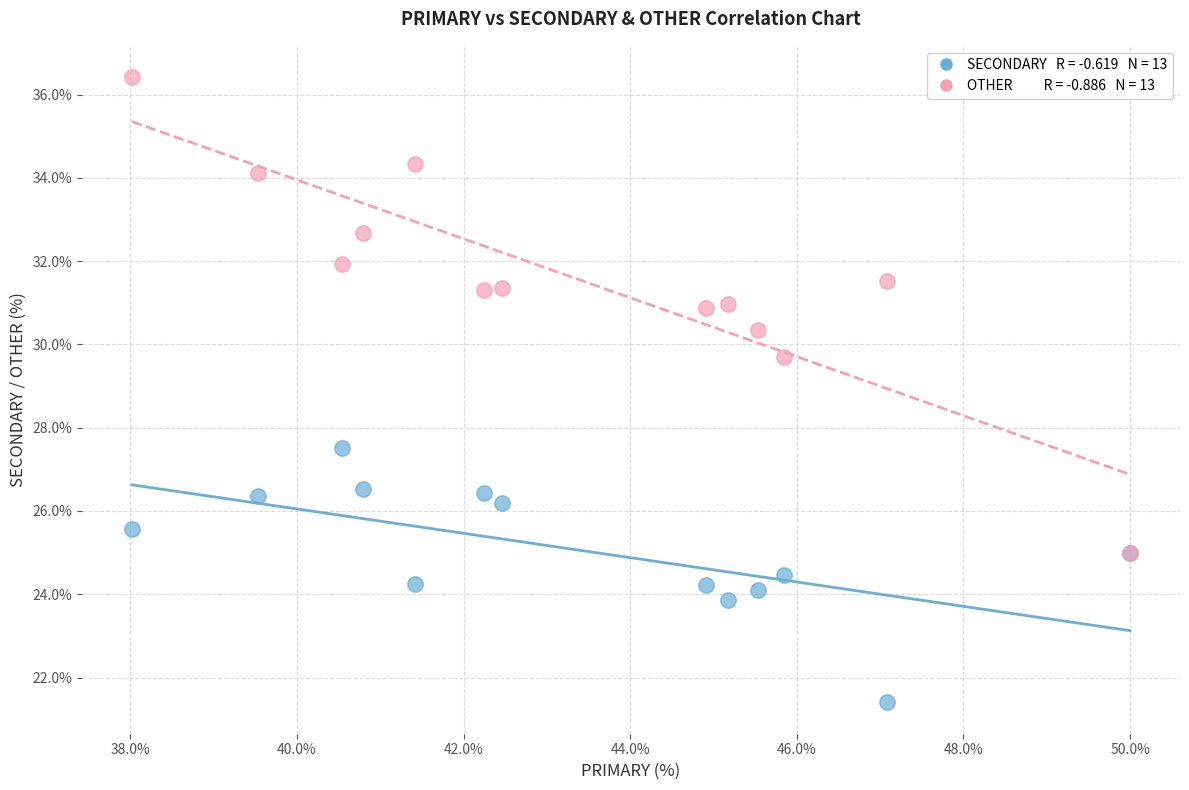

Across all series, what Y value is closest to 28?

27.5